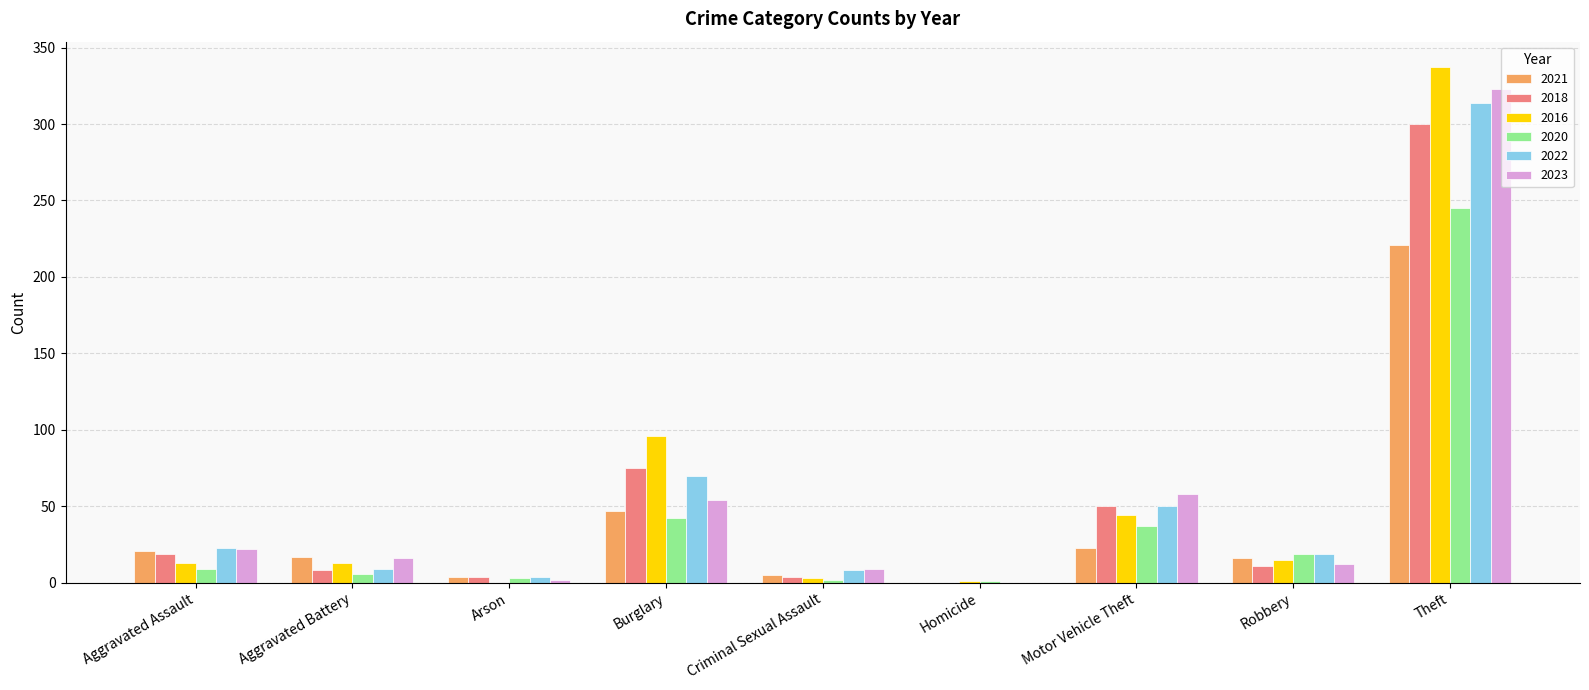

Are the bars grouped side by side (vs. stacked)?

Yes